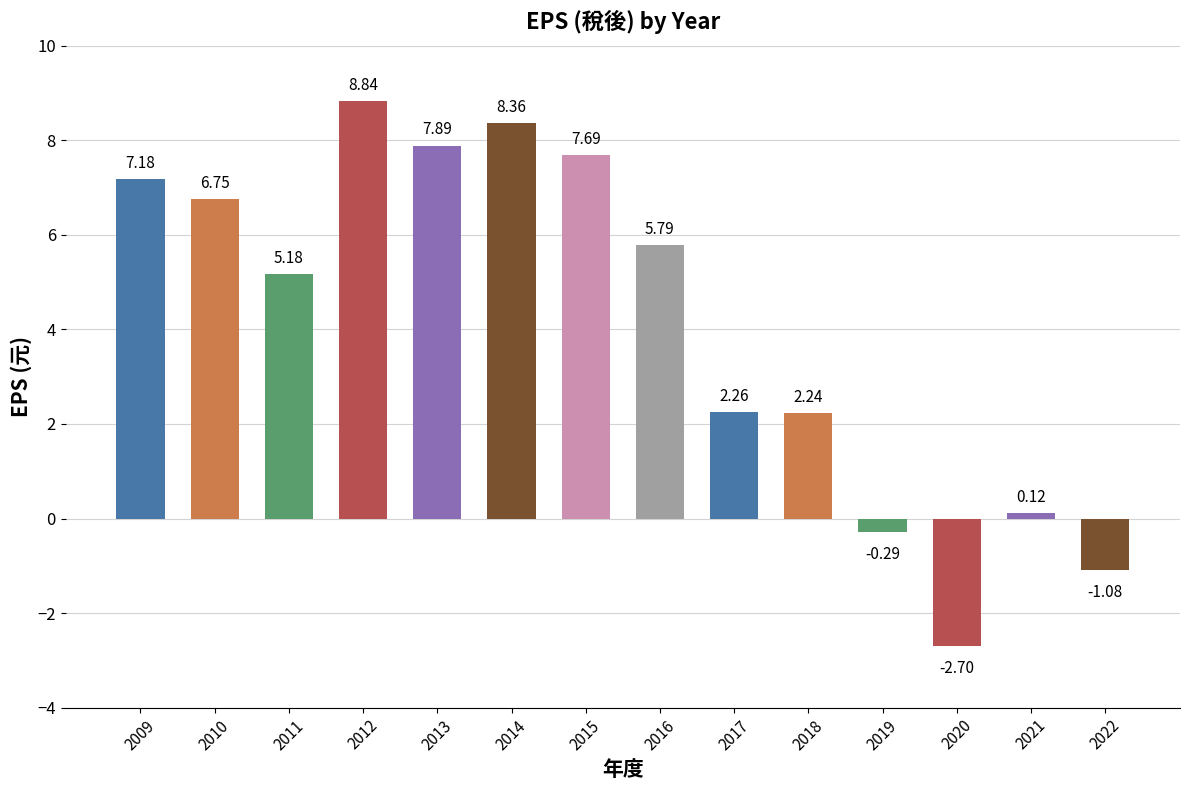

Is it true that the value at 2016 is 5.8?

True